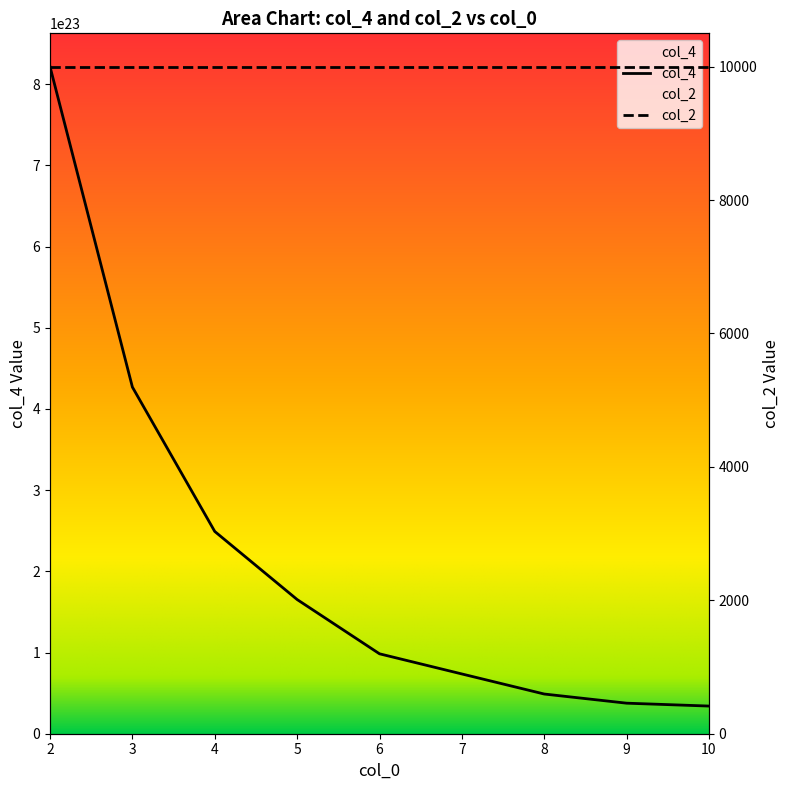

How many categories are shown in the chart?

9